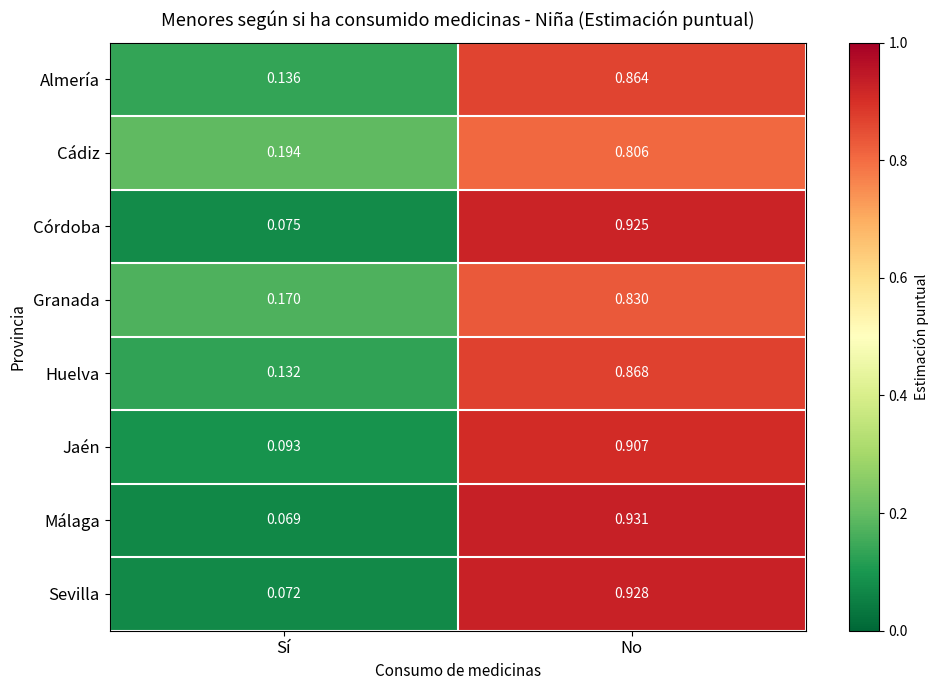

Where is Sevilla nearest to the value 0?

Sí